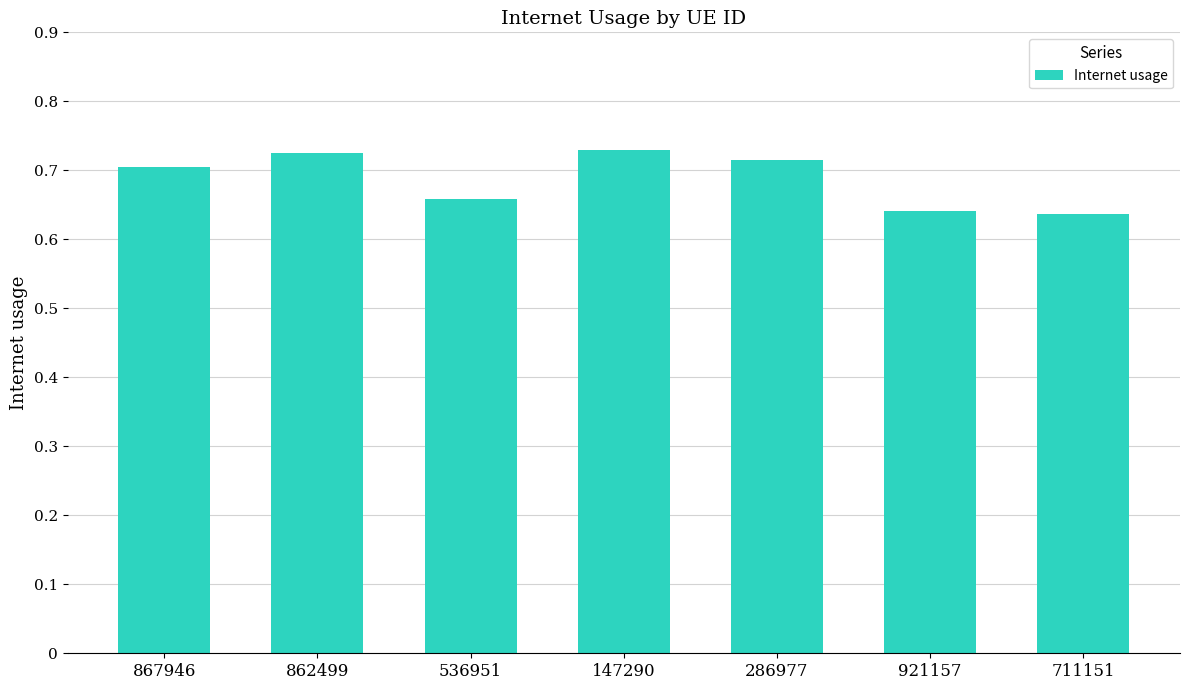

What is the label of the 3rd bar from the right?

286977